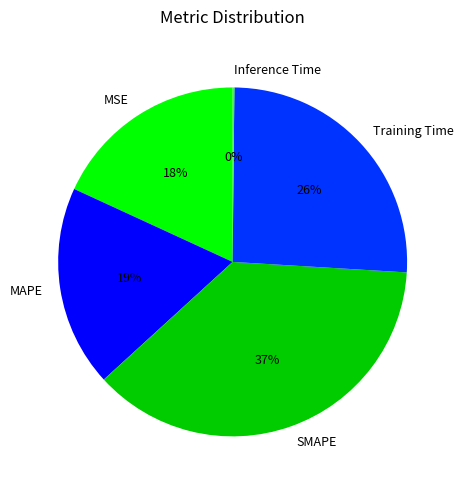

Which slice is the largest?

SMAPE